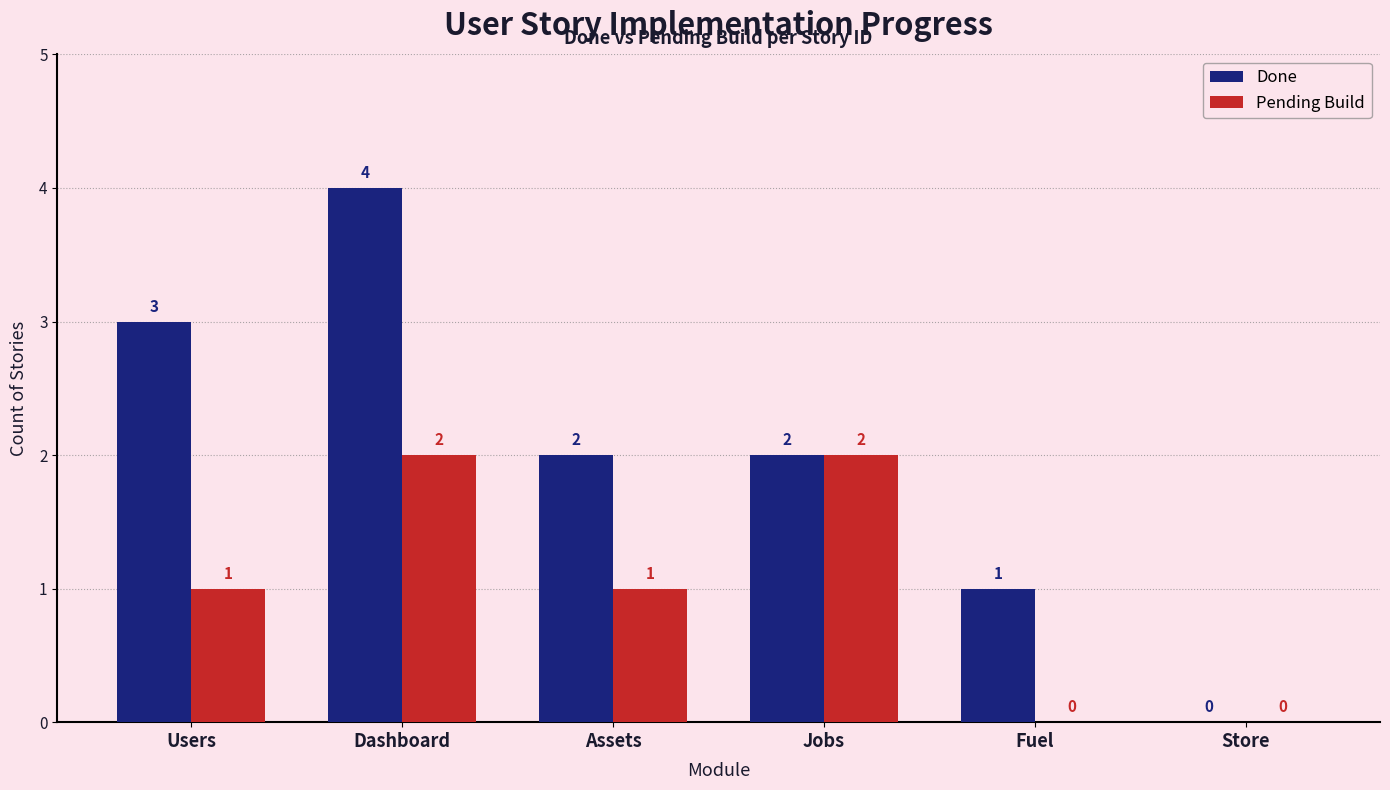

Count the number of data series in this chart.

2